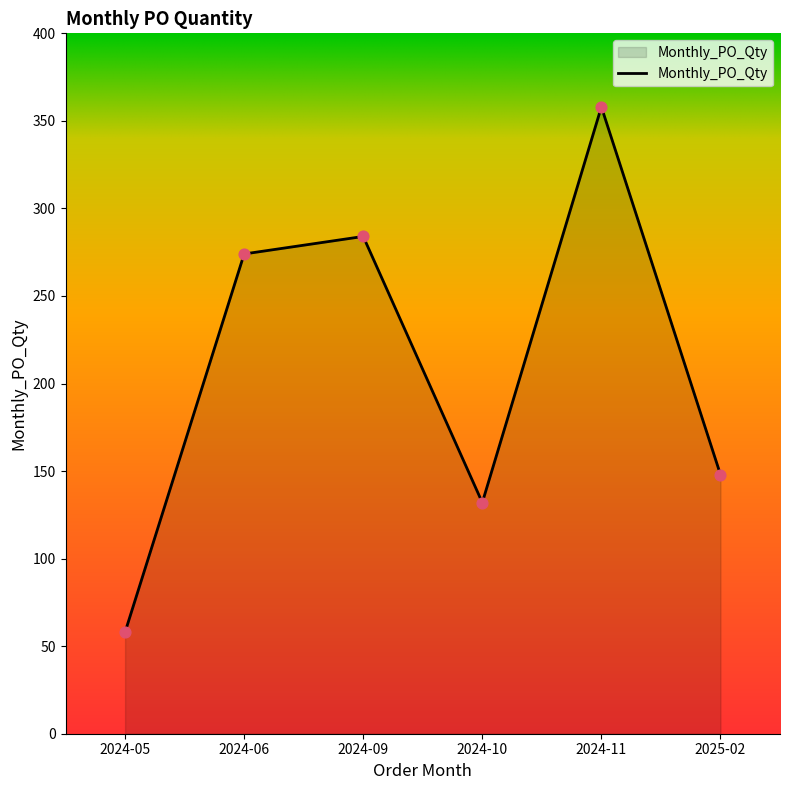

Between 2024-06 and 2024-10, which is larger?

2024-06